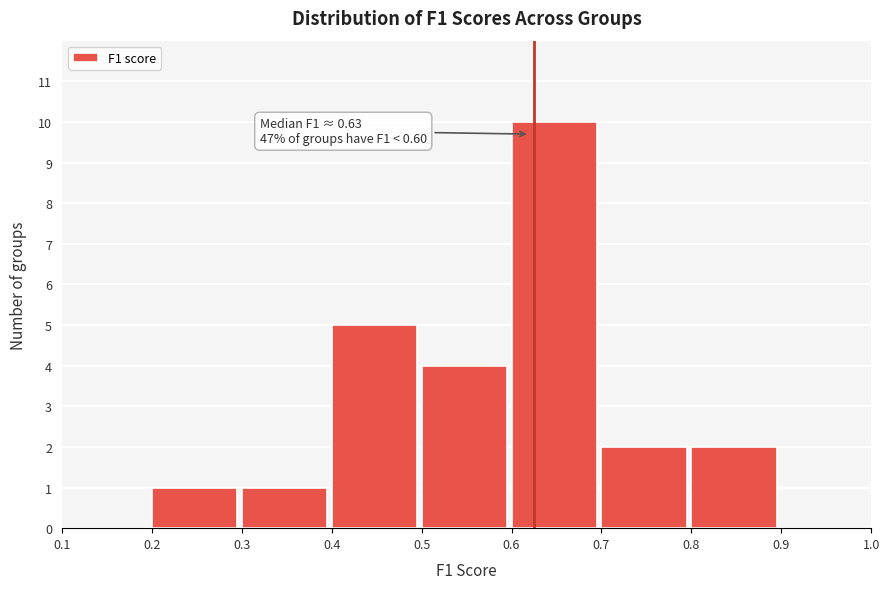

Over which range of the x-axis is the bar tallest?

0.6 to 0.7